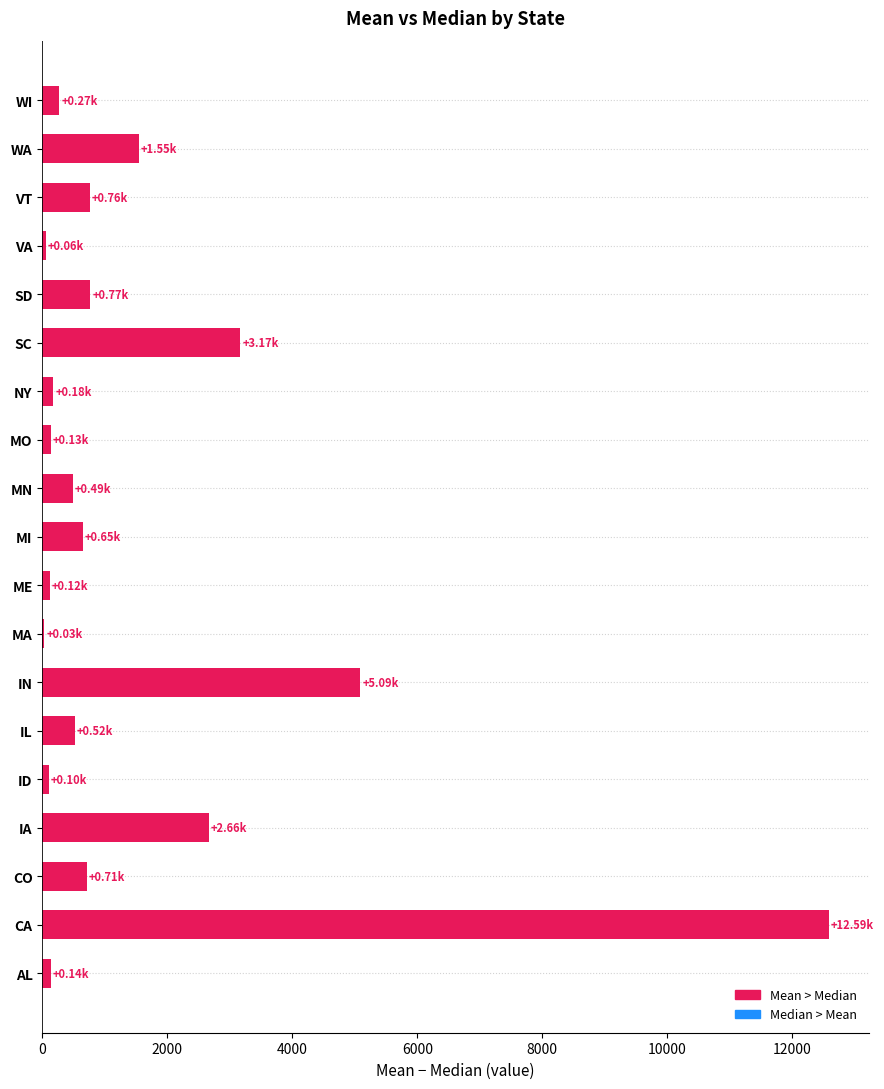

Where is the data nearest to the value 6310?

IN